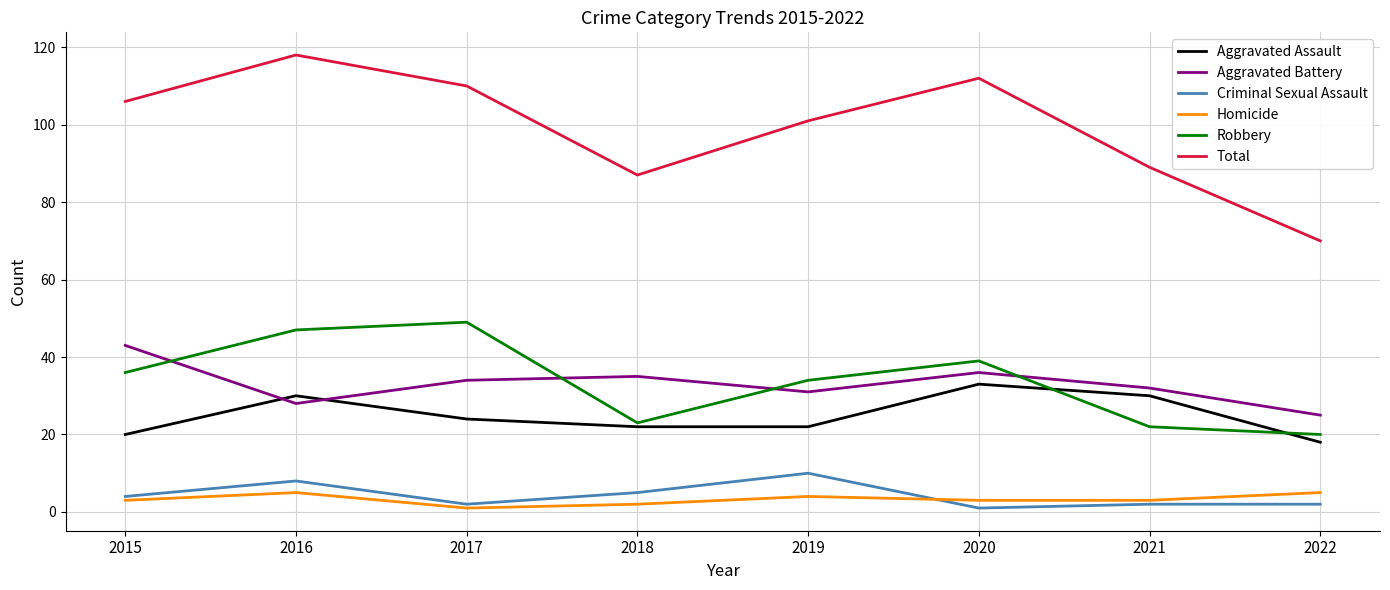

The Aggravated Battery series shows 42 at 2022. True or false?

False